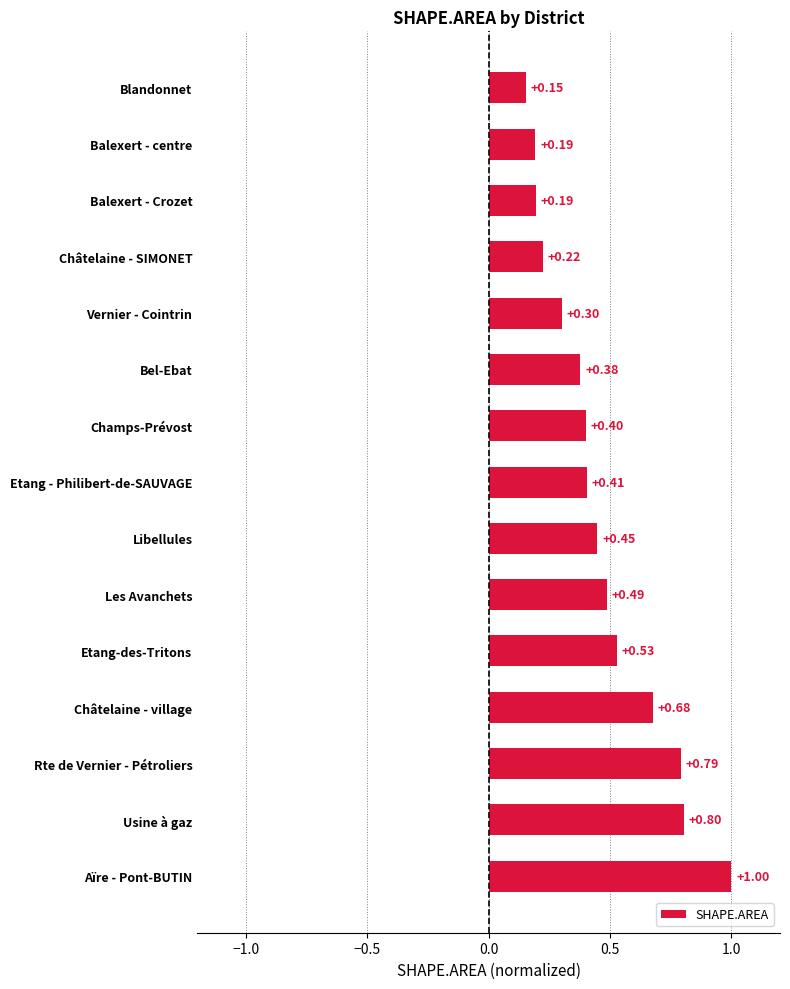

How many bars are there in total?

15